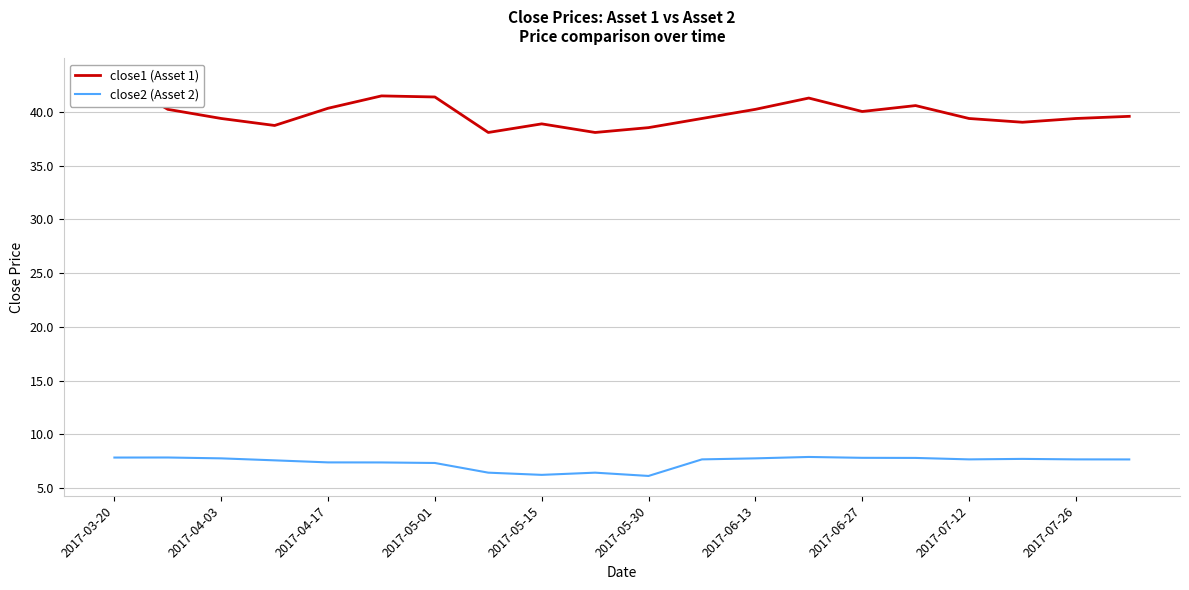

The close2 (Asset 2) series shows 7.8 at 2017-06-13. True or false?

True